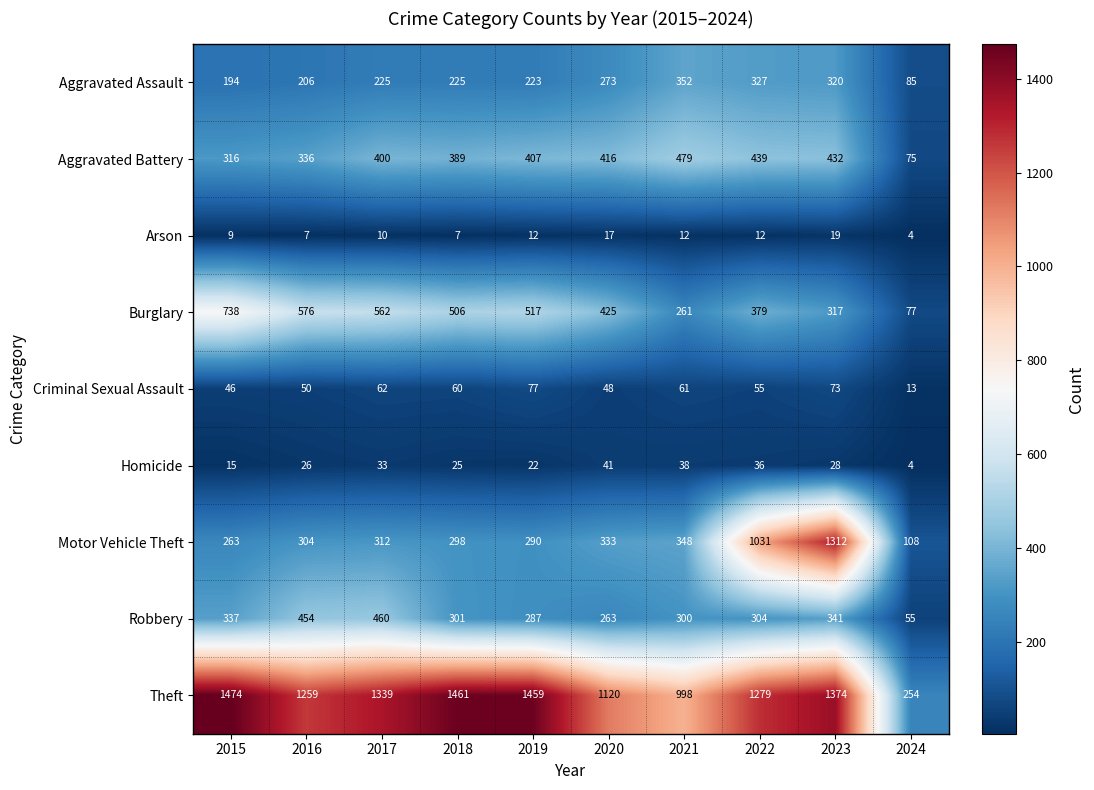

Which category has the highest value in the Theft series?

2015